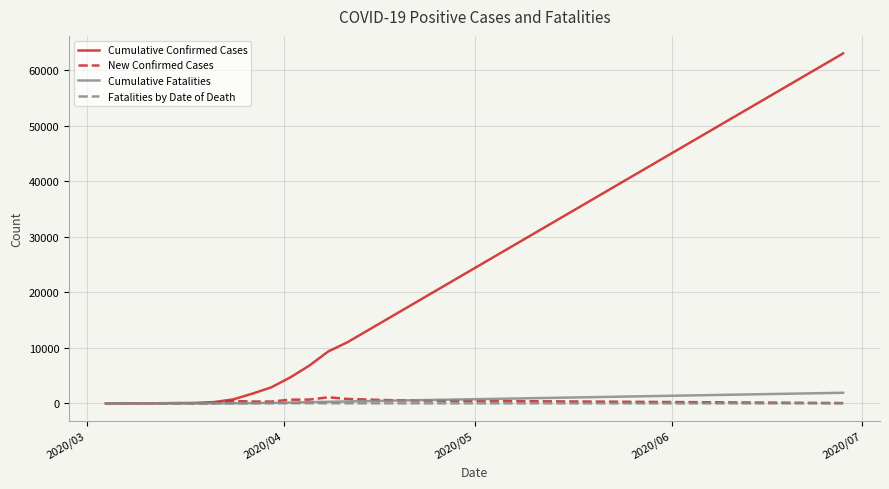

What is the maximum value shown in the chart?

63000